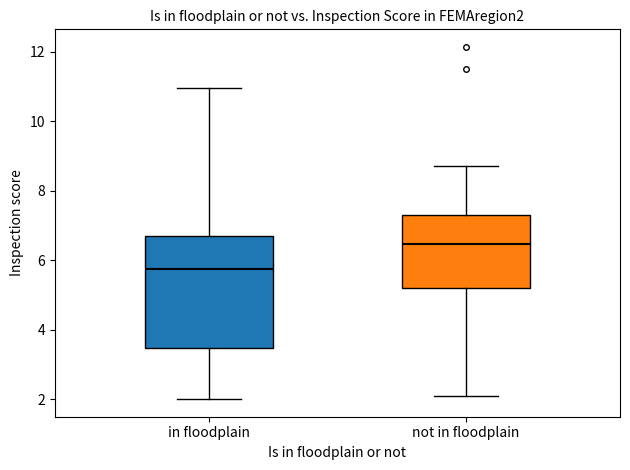

Reading left to right, transcribe this box plot: for each box, give where its median line is, the range the box spans, and where its two whiskers end, as read against the y-axis. The values are not printed on the chart, so give them approximately, as read against the axis.

in floodplain: median 5.8, box 3.4 to 6.8, whiskers 2.0 to 11.0
not in floodplain: median 6.4, box 5.2 to 7.2, whiskers 2.0 to 8.8